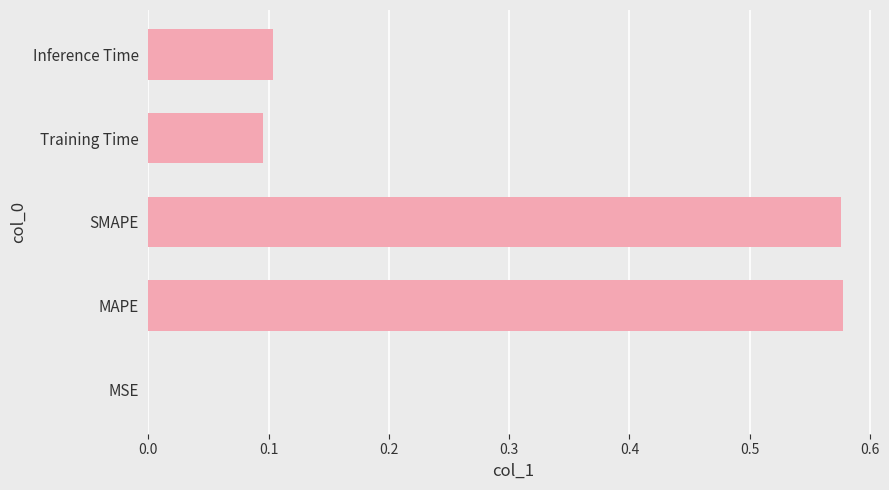

What is the average value?

0.3